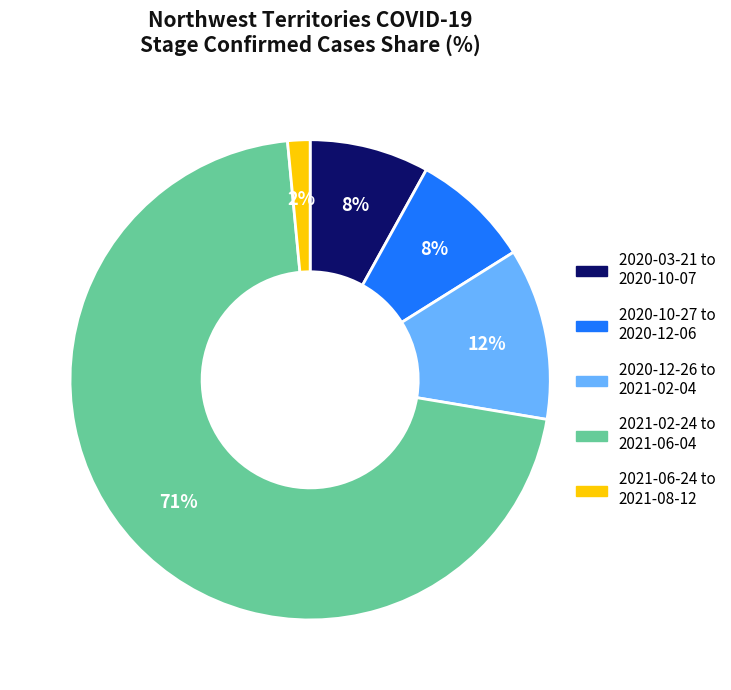

Does any single category account for the majority?

Yes